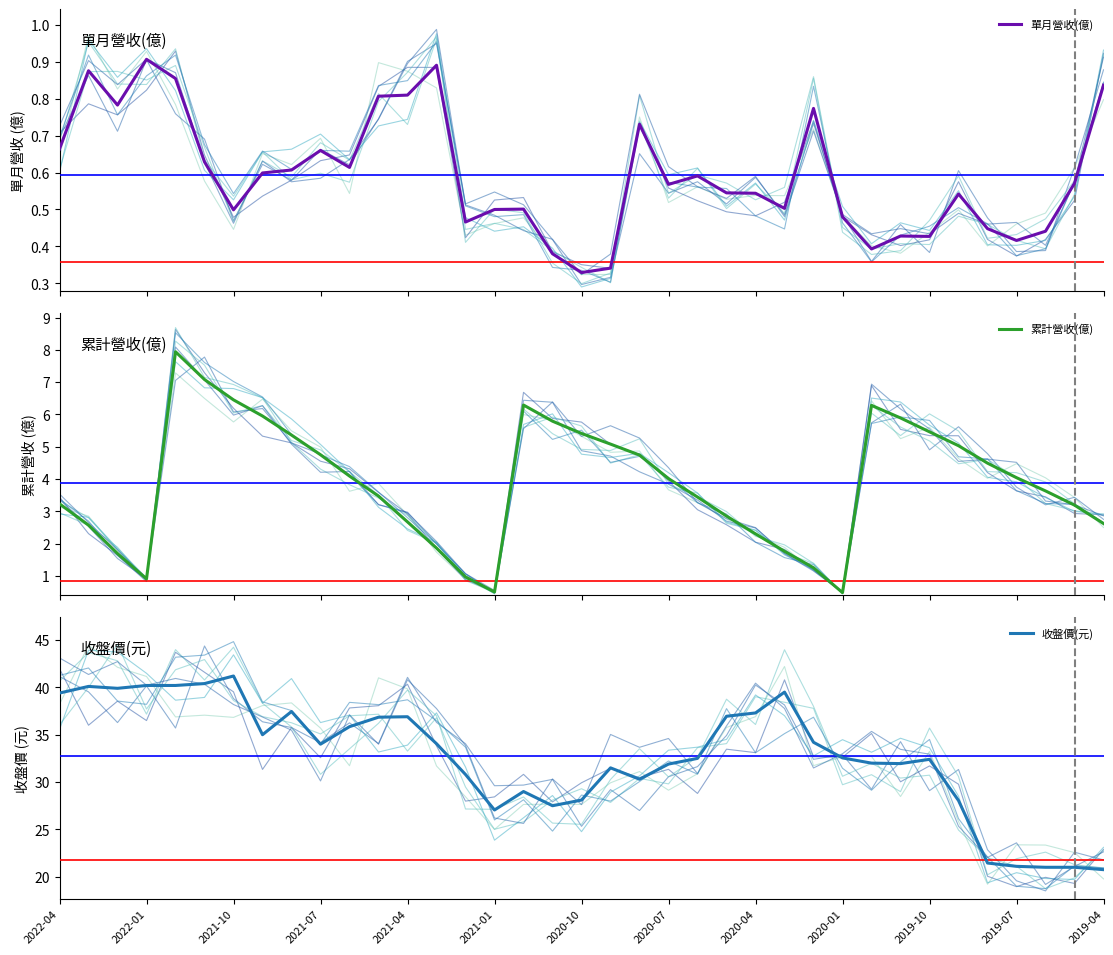

What is the lowest value of the 累計營收(億) series?

0.5